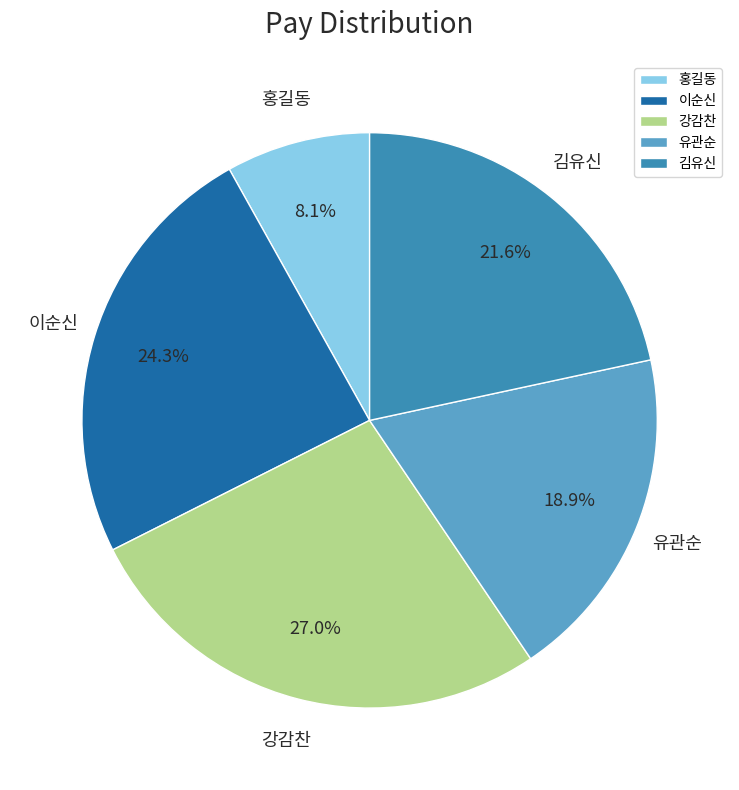

To the nearest percent, what percentage of the pie is 김유신?

22%